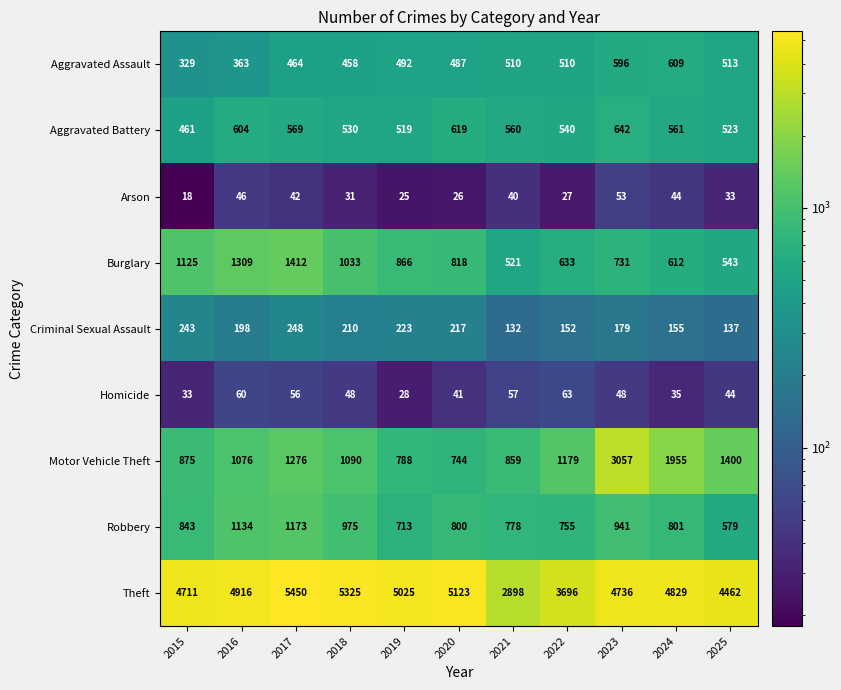

What is the difference between the maximum and minimum values in the Aggravated Battery series?

181